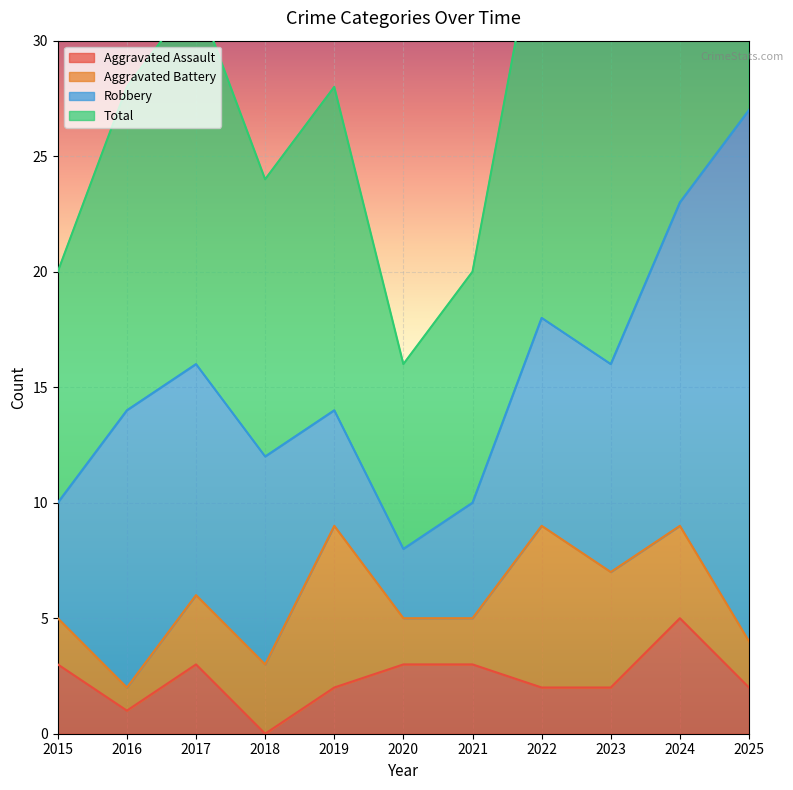

What is the average value of the Total series?

31